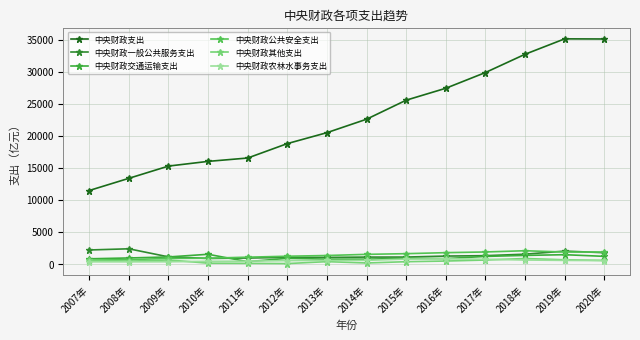

In 中央财政农林水事务支出, how many points are higher than both neighbors (excluding endpoints)?

1